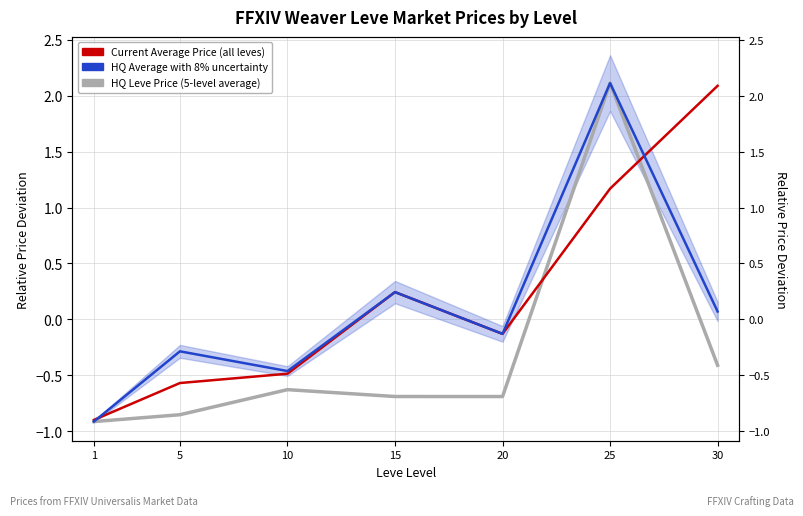

Which series has the largest total across all categories?

currentAveragePrice